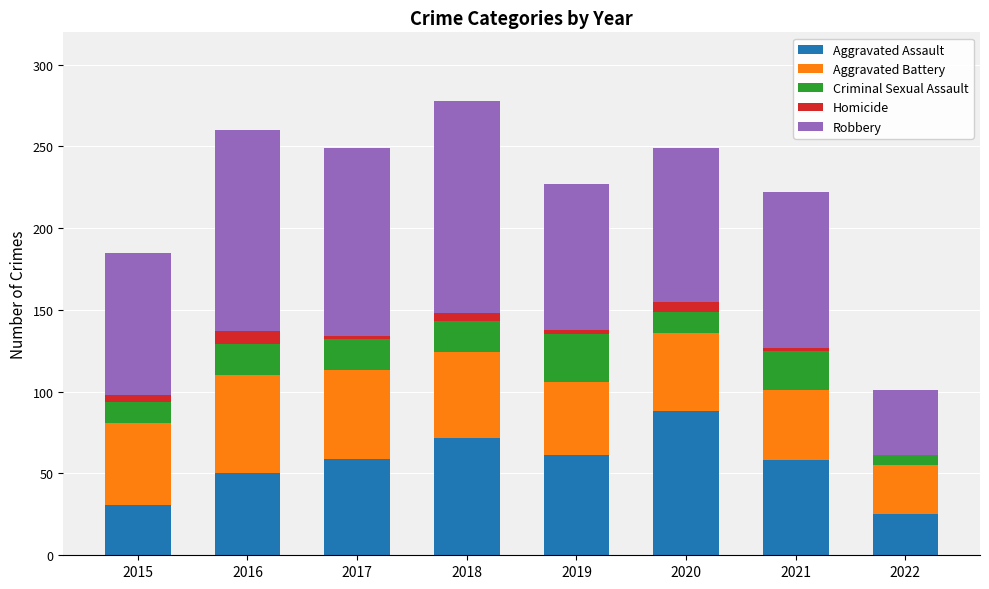

At which label does Aggravated Assault reach its peak?

2020